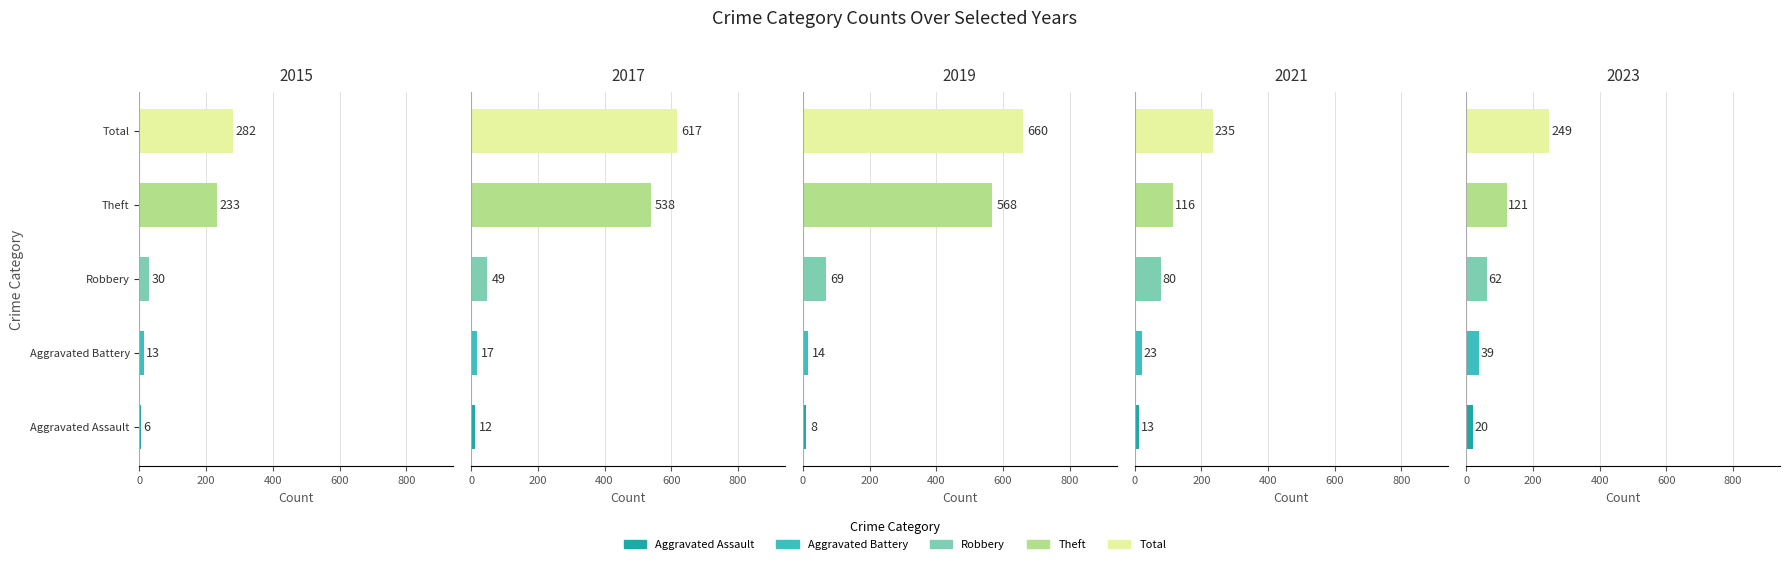

The value of Aggravated Battery at 6 is 23. True or false?

True